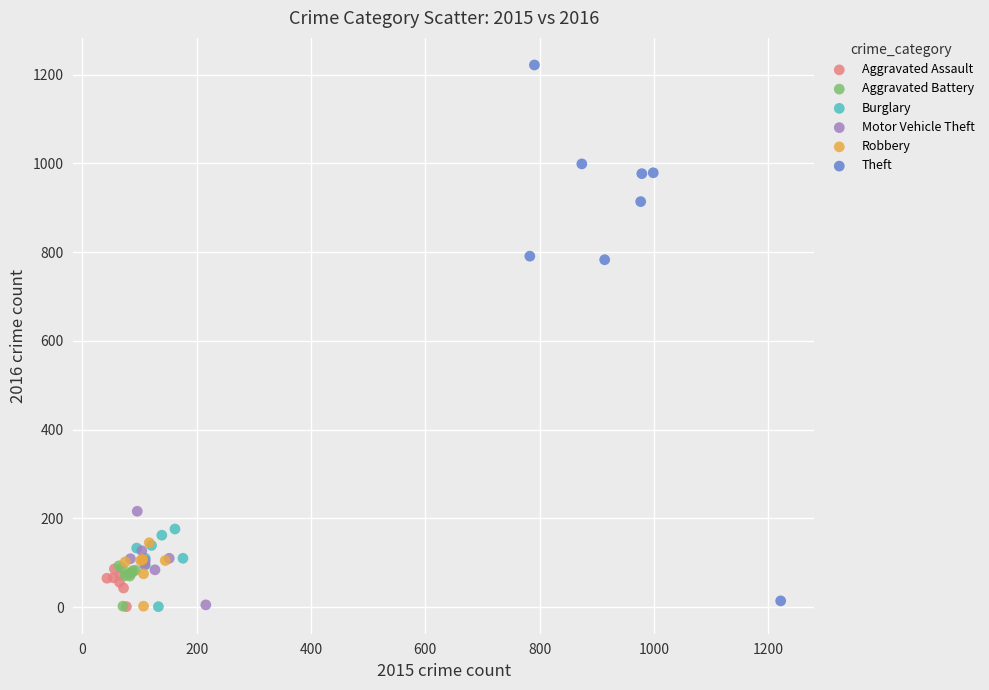

Which series has the largest Y range (max minus min)?

Theft